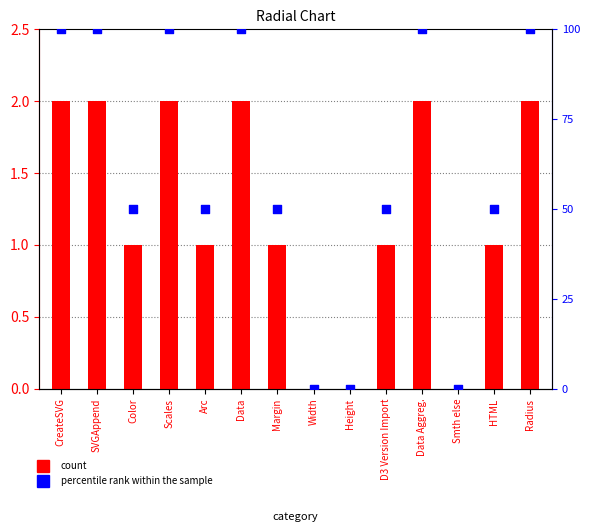

At how many categories does at least one series exceed 62?

6